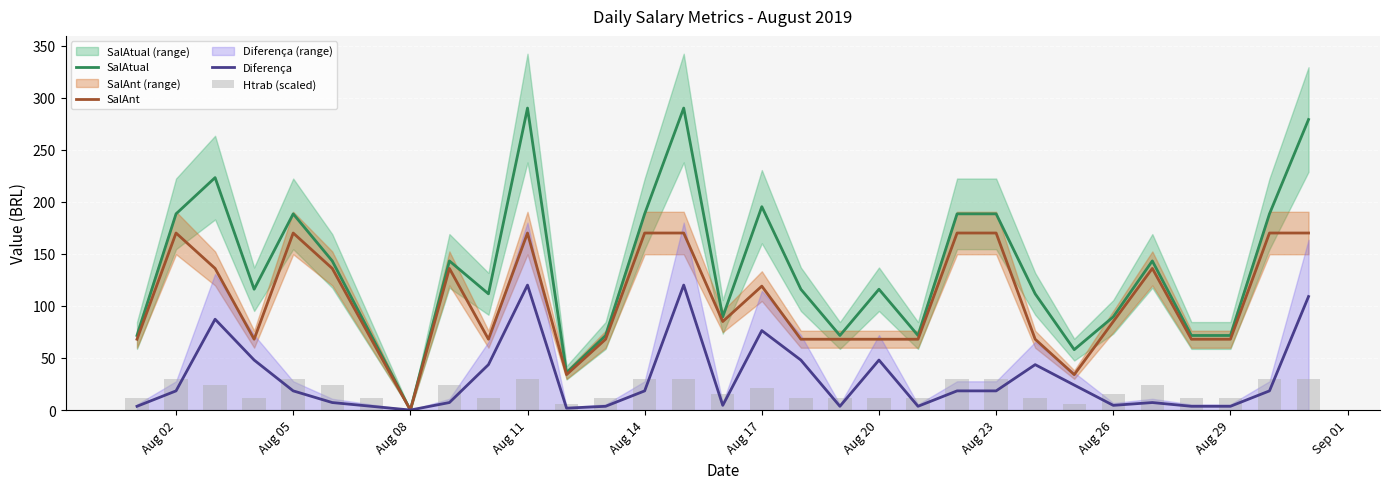

At which label does SalAtual reach its minimum?

Aug 08